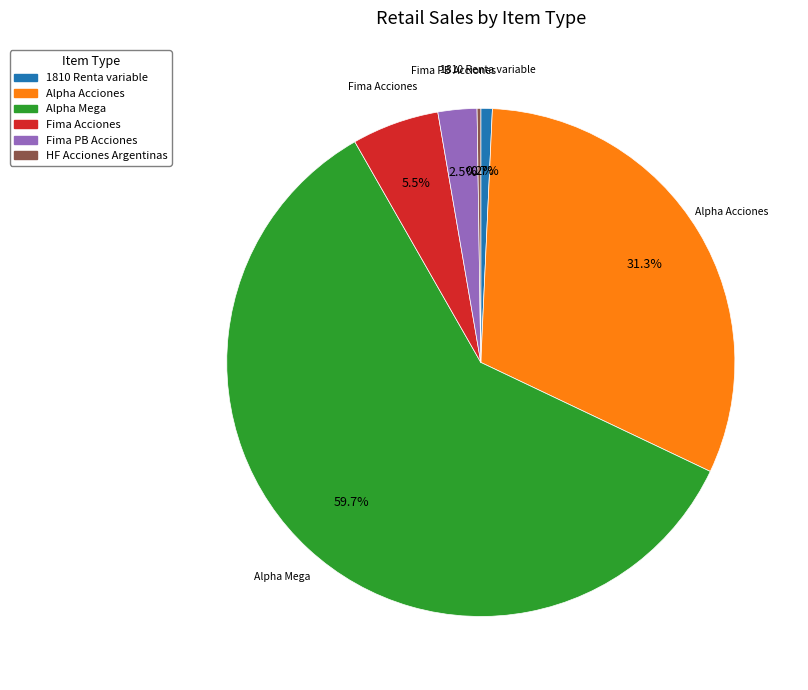

To the nearest percent, what percentage of the pie is Alpha Acciones?

31%